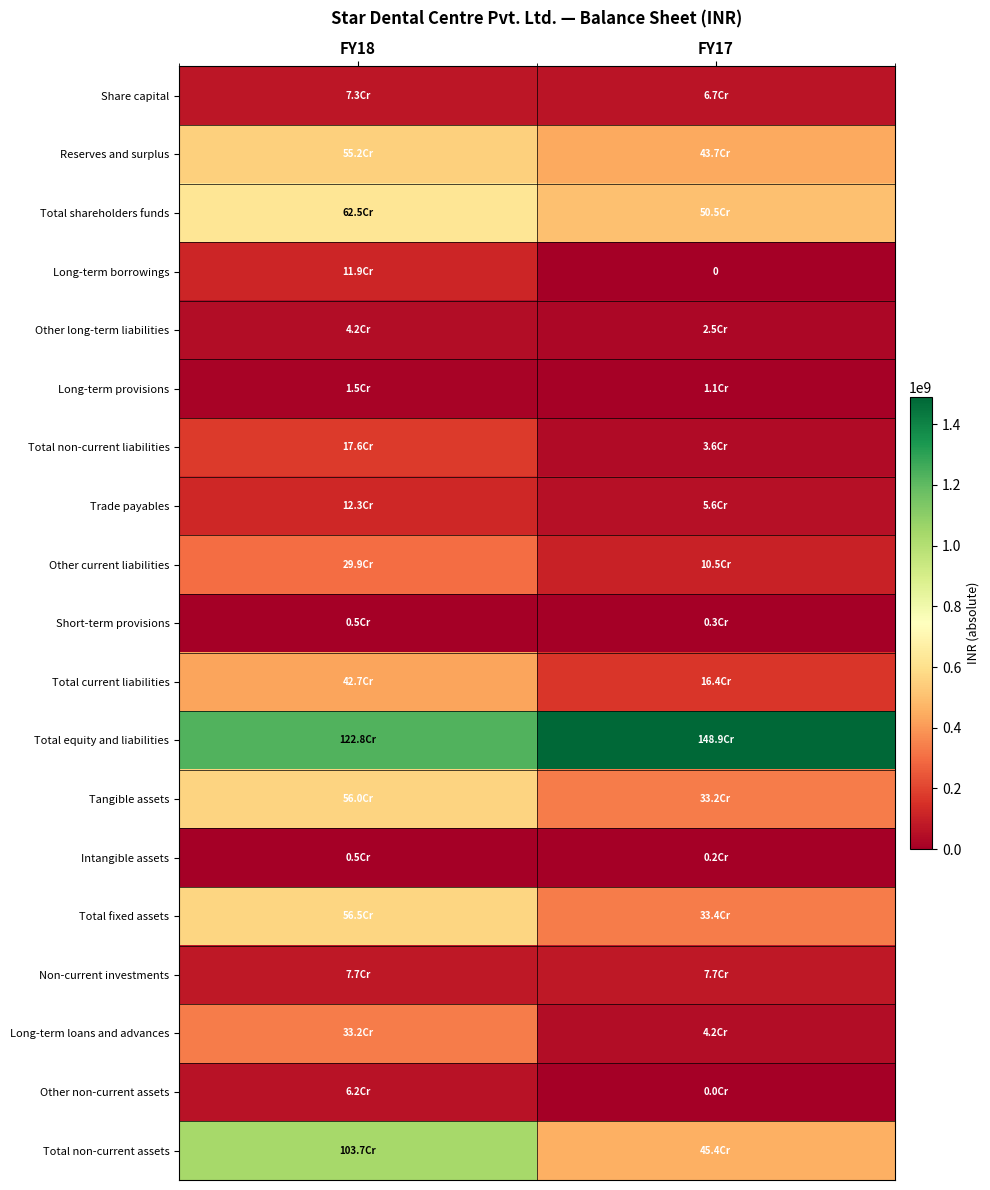

Is it true that Total equity and liabilities equals 1777566439 at FY18?

False